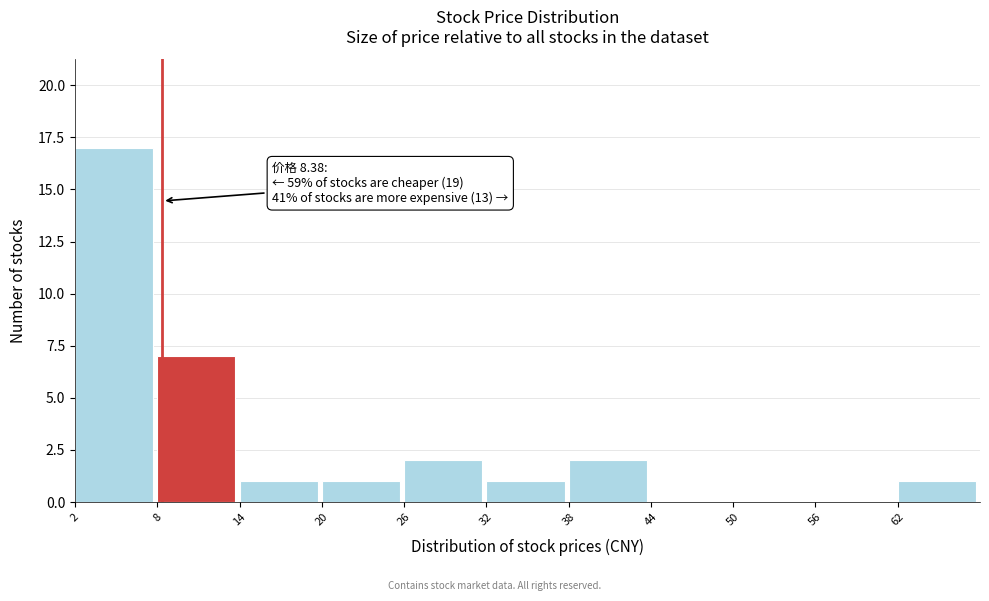

Which range on the x-axis has the tallest bar?

2 to 8